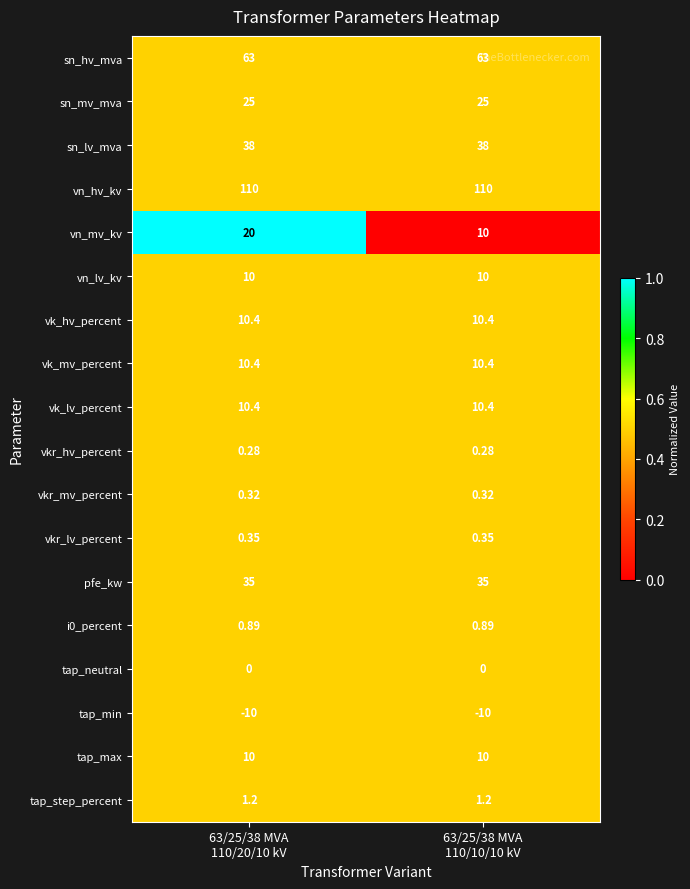

Which series has the largest range (max minus min)?

vn_mv_kv